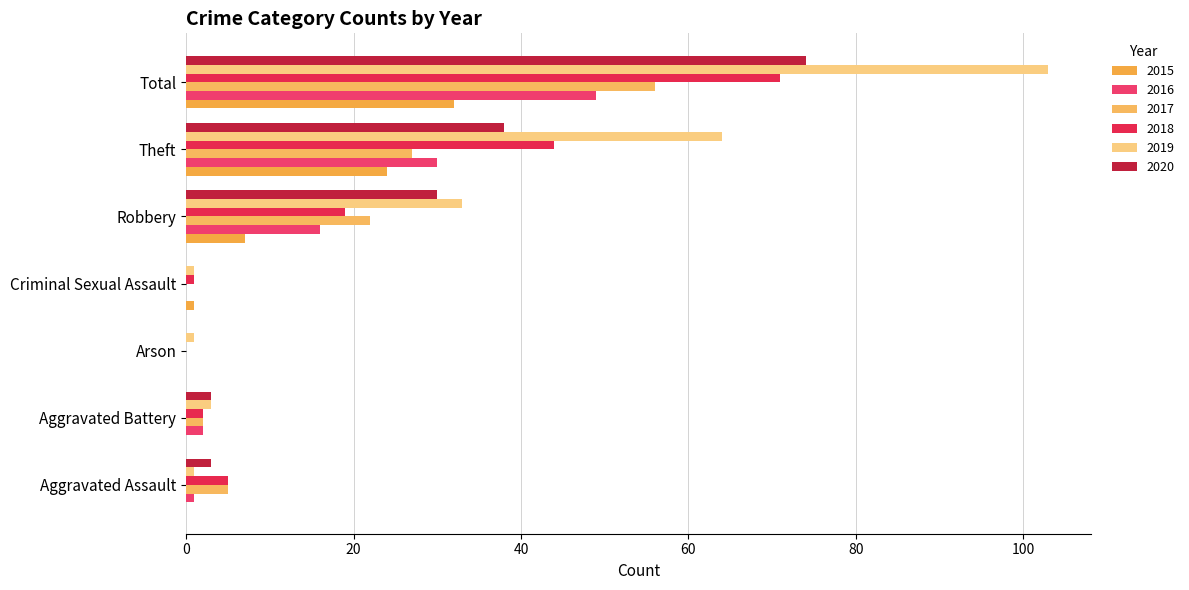

Which series has the widest spread of values?

2019